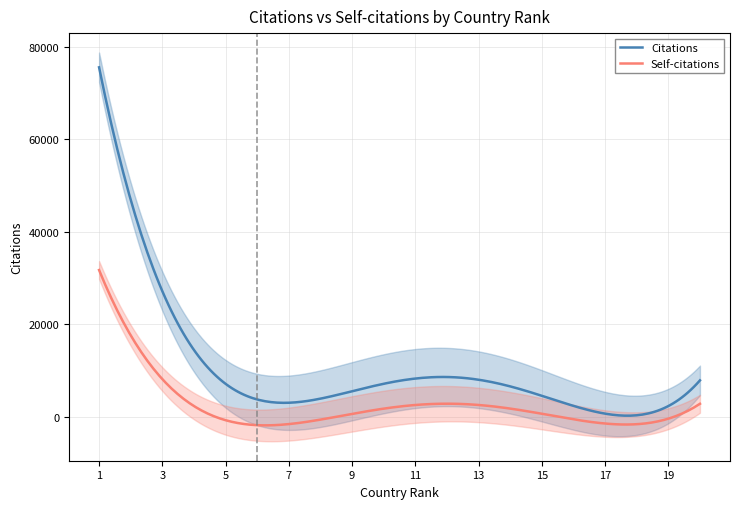

What is the sum of the Self-citations values at 15 and 18?

1151